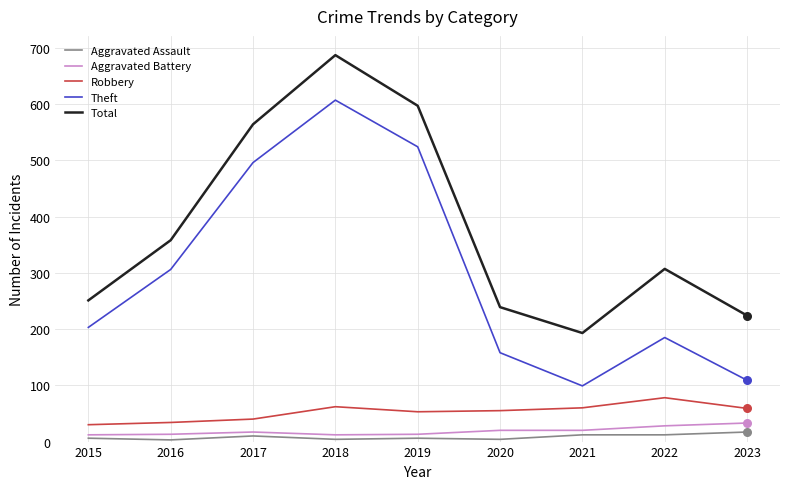

True or false: Aggravated Assault has a value of 17 at 2023.

True